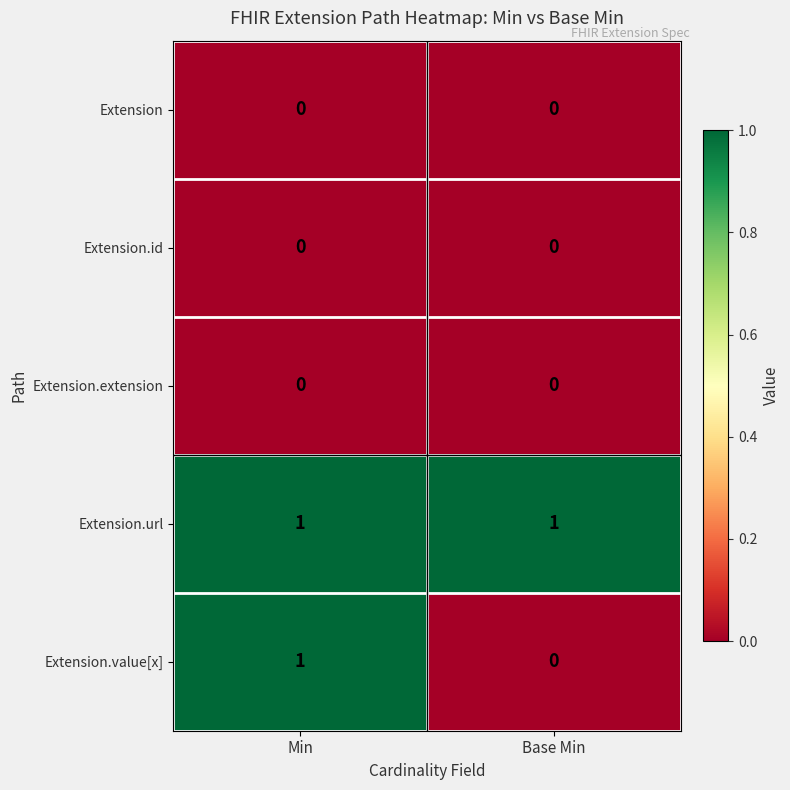

What is the maximum value shown in the chart?

1